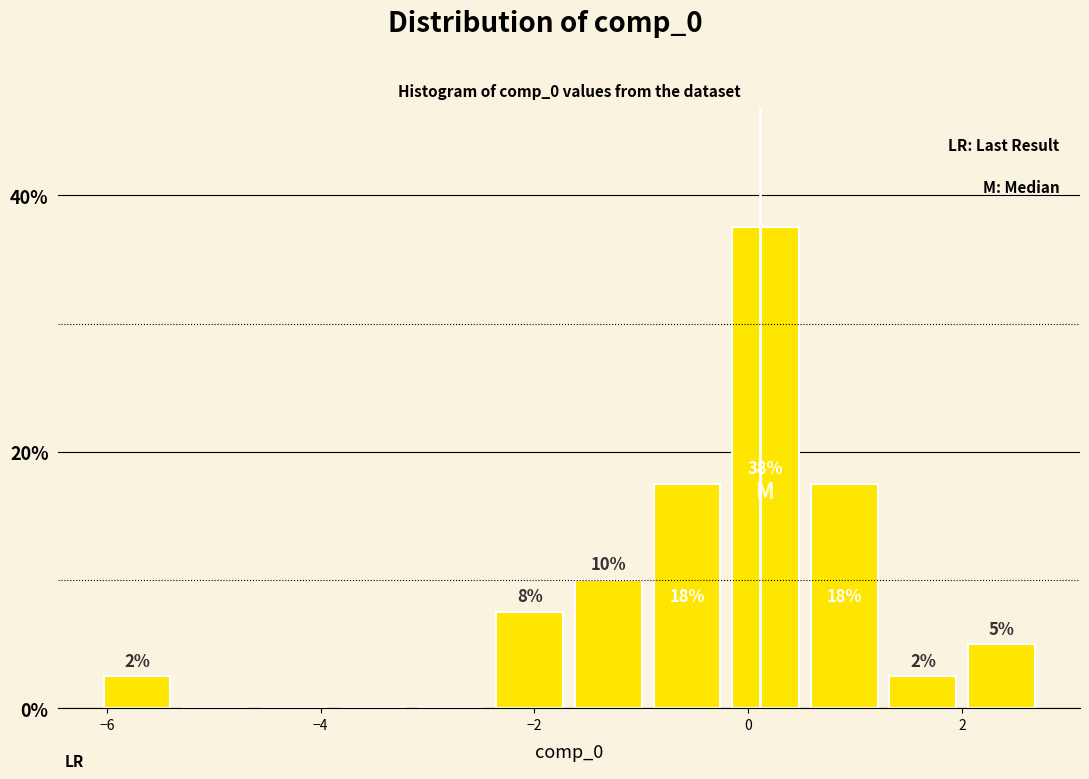

Read against the x-axis, roughly where is the centre of the tallest bar?

0.2